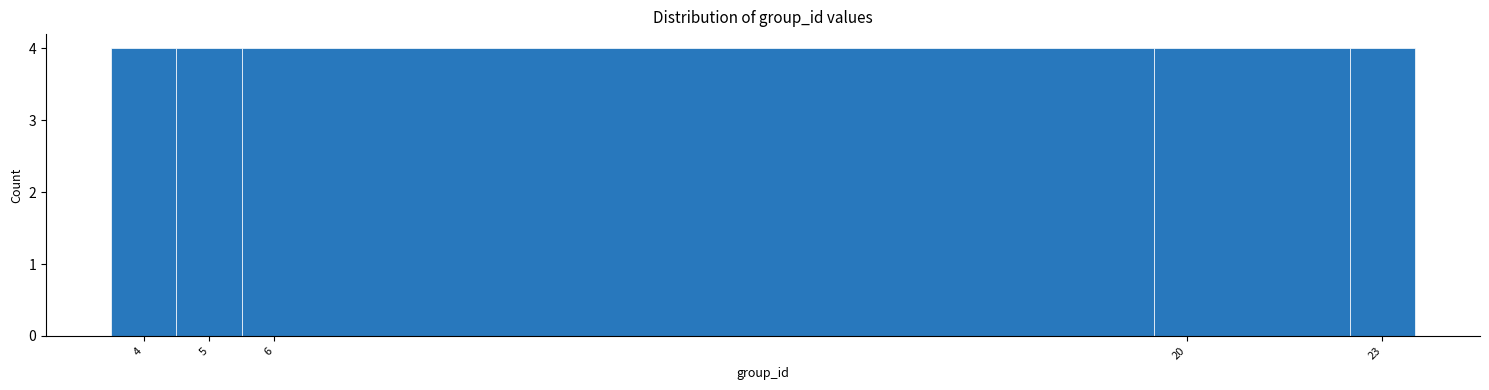

Reading left to right, transcribe this chart: for each bar, give the range it covers on the x-axis and its height. The values are not printed on the chart, so give them approximately, as read against the axis.

3.5 to 4.5: 4
4.5 to 5.5: 4
5.5 to 19.5: 4
19.5 to 22.5: 4
22.5 to 23.5: 4